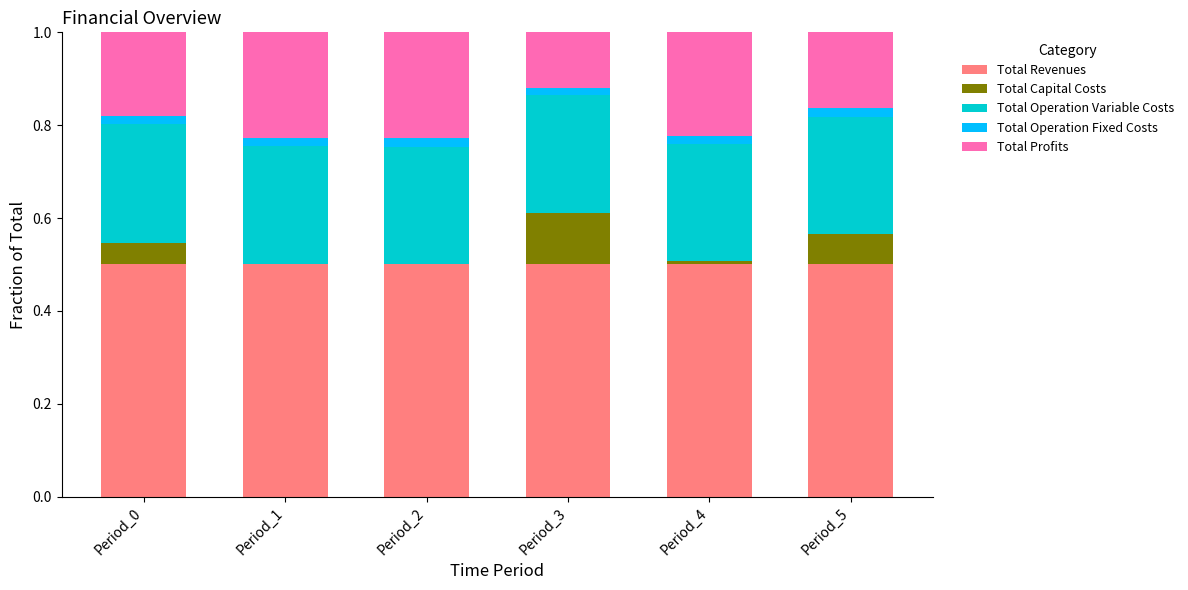

What is the maximum value for Total Revenues?

0.5